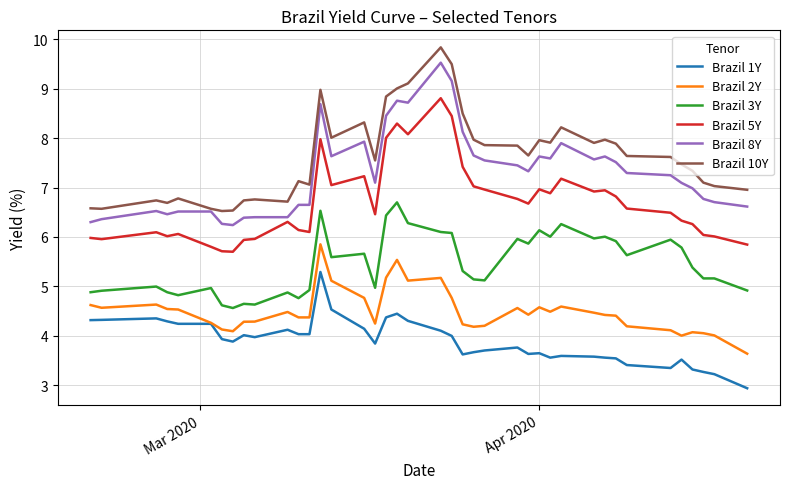

True or false: Brazil 1Y and Brazil 3Y cross at least once.

False